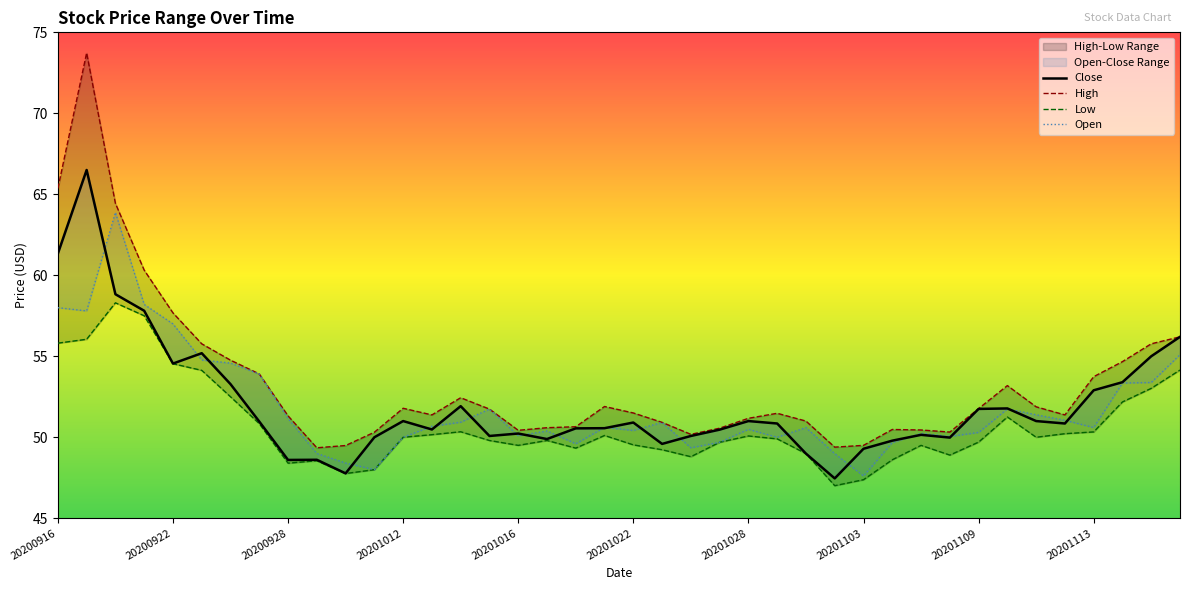

At which label does Open first exceed 50?

20200916